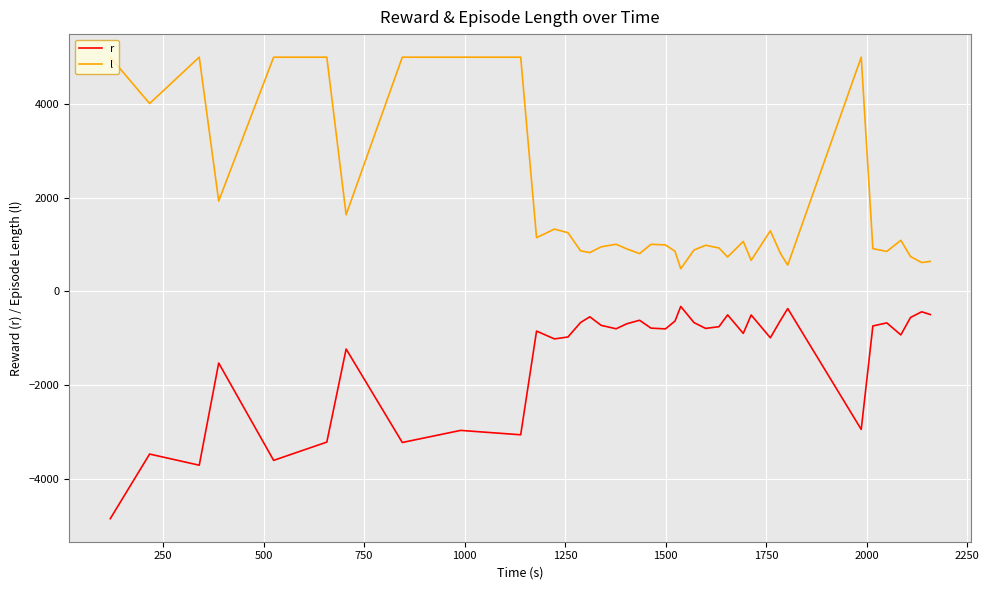

What is the difference between the maximum and minimum values in the r series?

4530.3